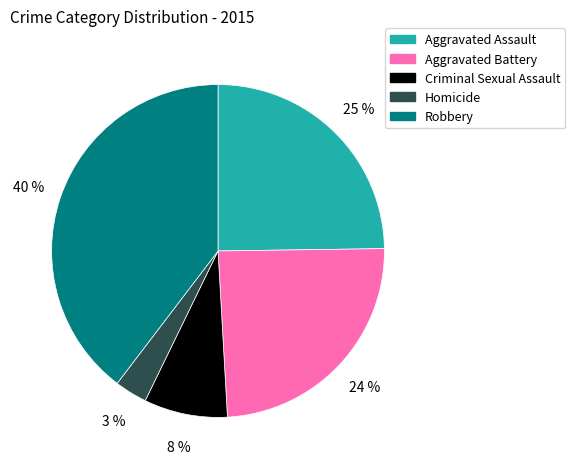

Combined, do Criminal Sexual Assault and Aggravated Assault account for over 50%?

No